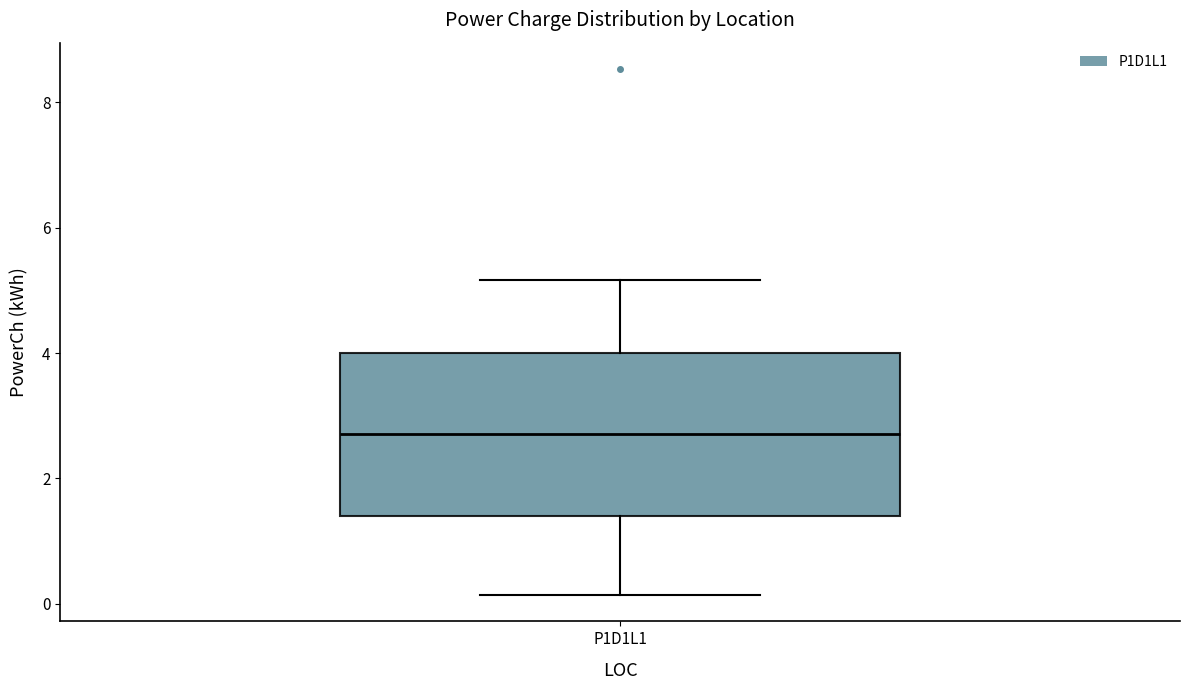

Transcribe this box plot: give where the median line is, the range the box spans, and where the two whiskers end, as read against the y-axis. The values are not printed on the chart, so give them approximately, as read against the axis.

median 2.8, box 1.4 to 4.0, whiskers 0.2 to 5.2